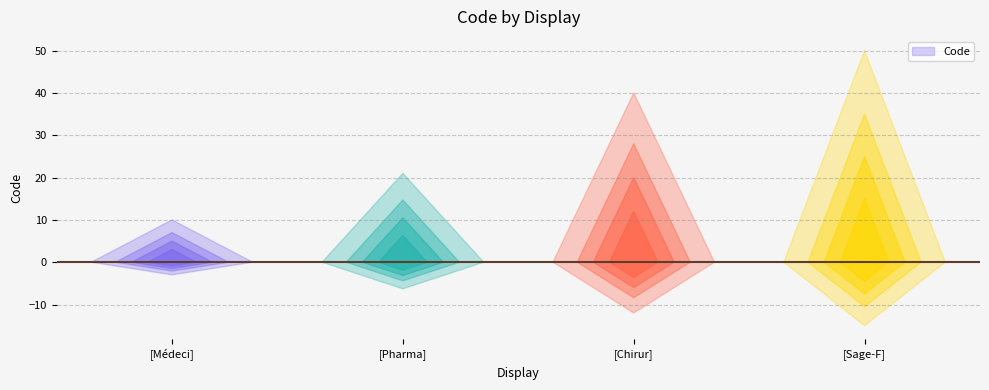

Reading left to right, transcribe all the data shown in this chart.

10	21	40	50